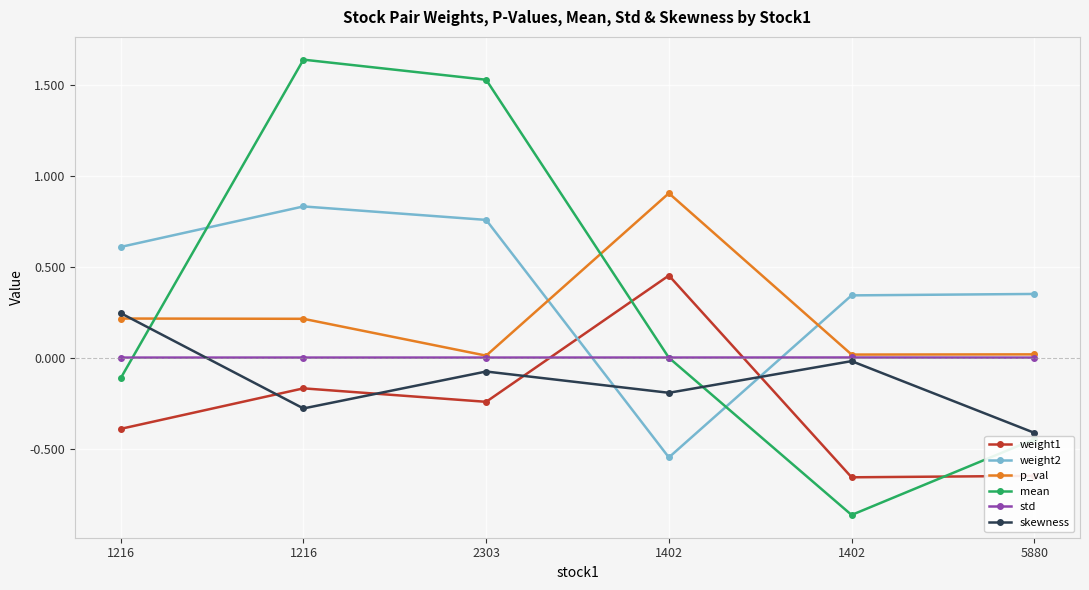

How many lines are shown in the chart?

6